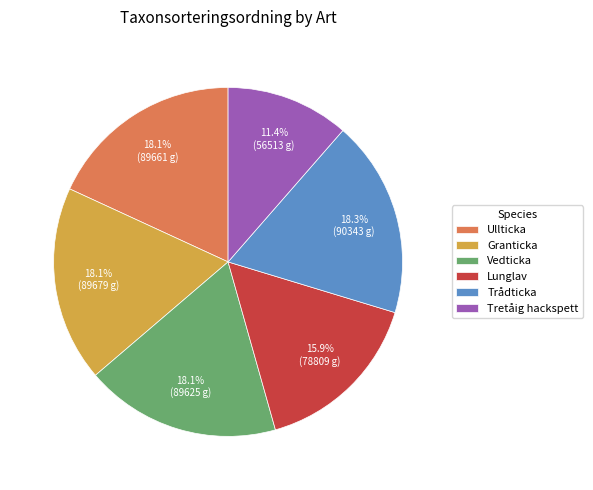

True or false: Vedticka accounts for 18% of the total.

True